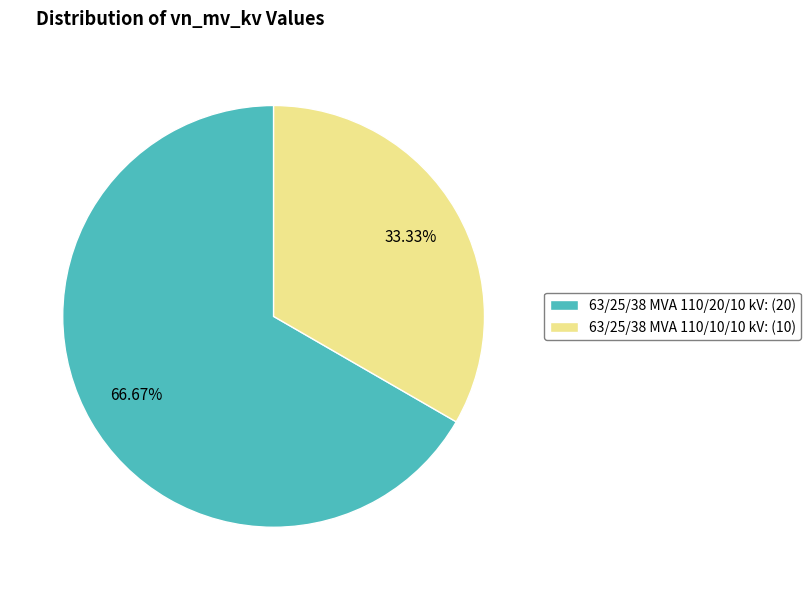

Which category has the biggest portion of the pie?

63/25/38 MVA 110/20/10 kV